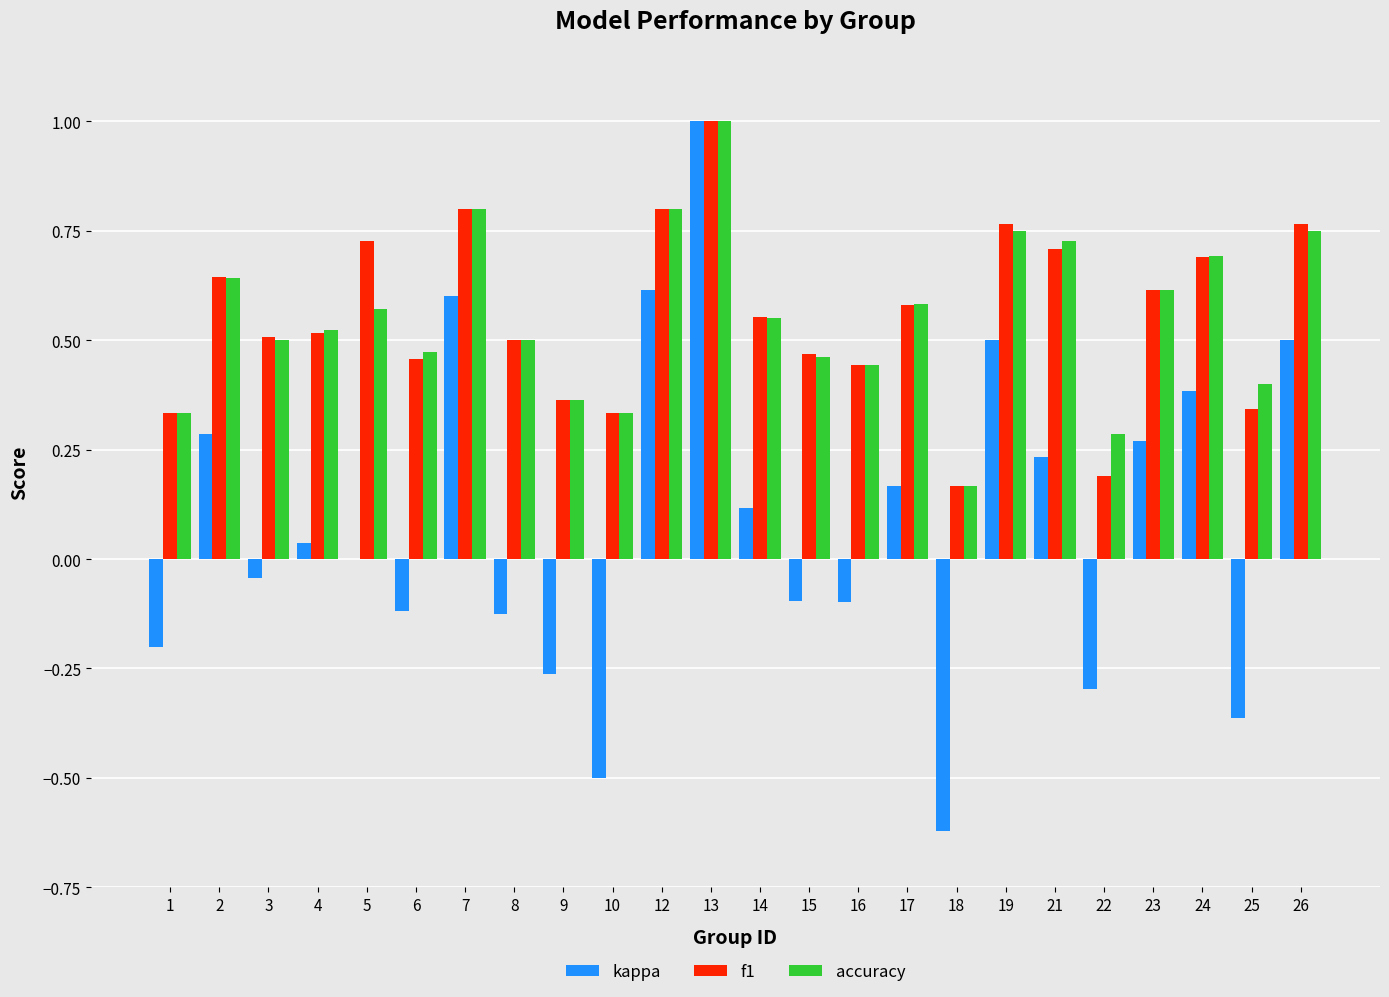

Which category has the highest value in the f1 series?

13